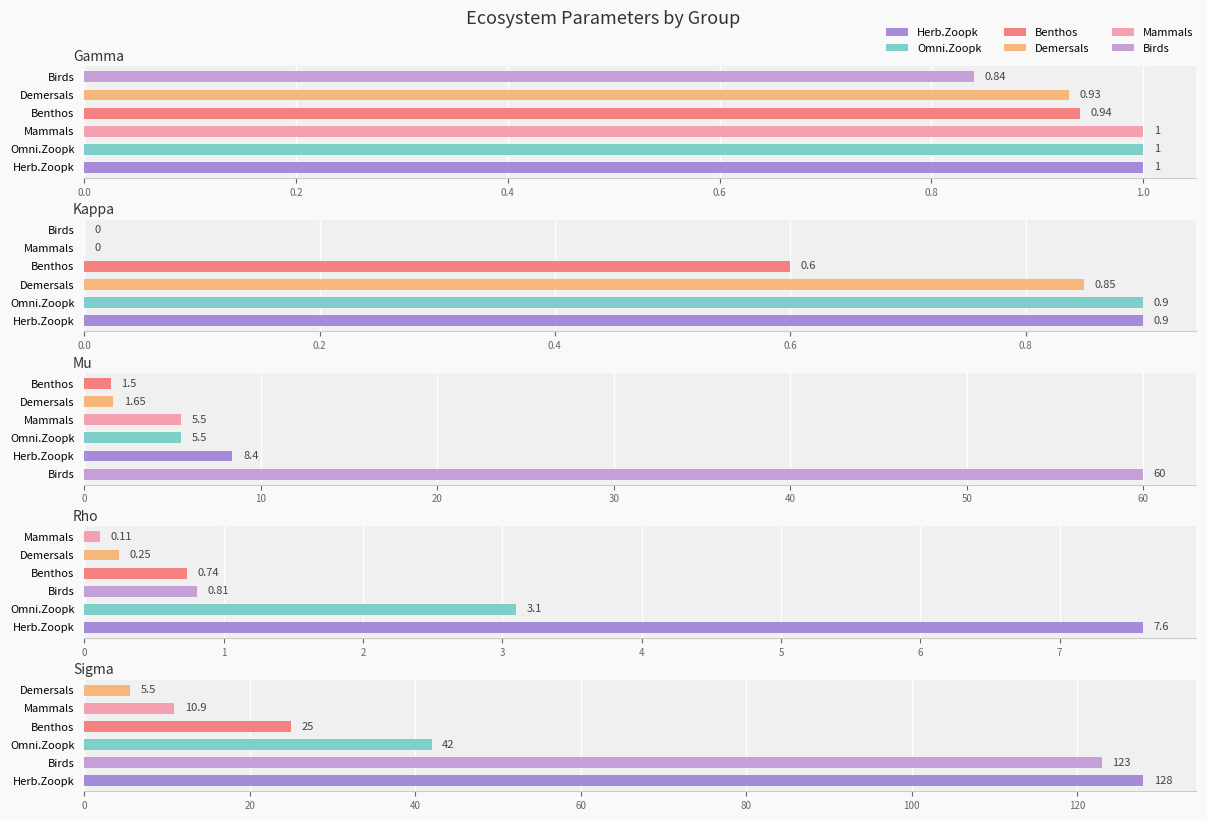

Reading left to right, transcribe all the data shown in this chart.

Herb.Zoopk: 1.0	0.9	8.4	7.6	128.0
Omni.Zoopk: 1.0	0.9	5.5	3.1	42.0
Benthos: 0.9	0.6	1.5	0.7	25.0
Demersals: 0.9	0.8	1.6	0.2	5.5
Mammals: 1.0	0.0	5.5	0.1	10.9
Birds: 0.8	0.0	60.0	0.8	123.0